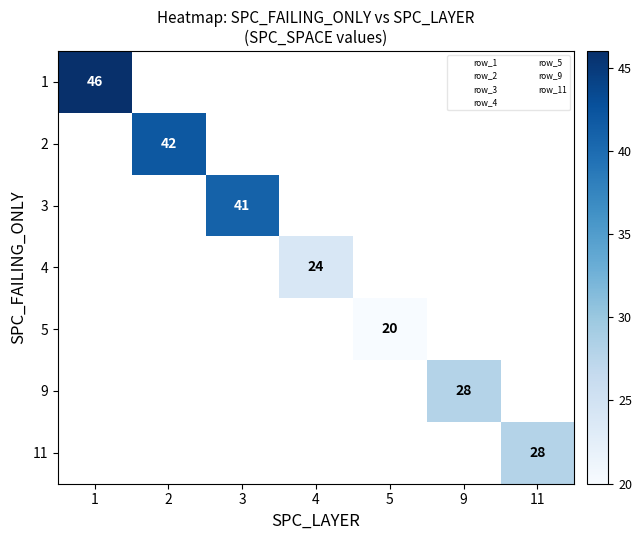

Which category has the lowest value across all series?

5